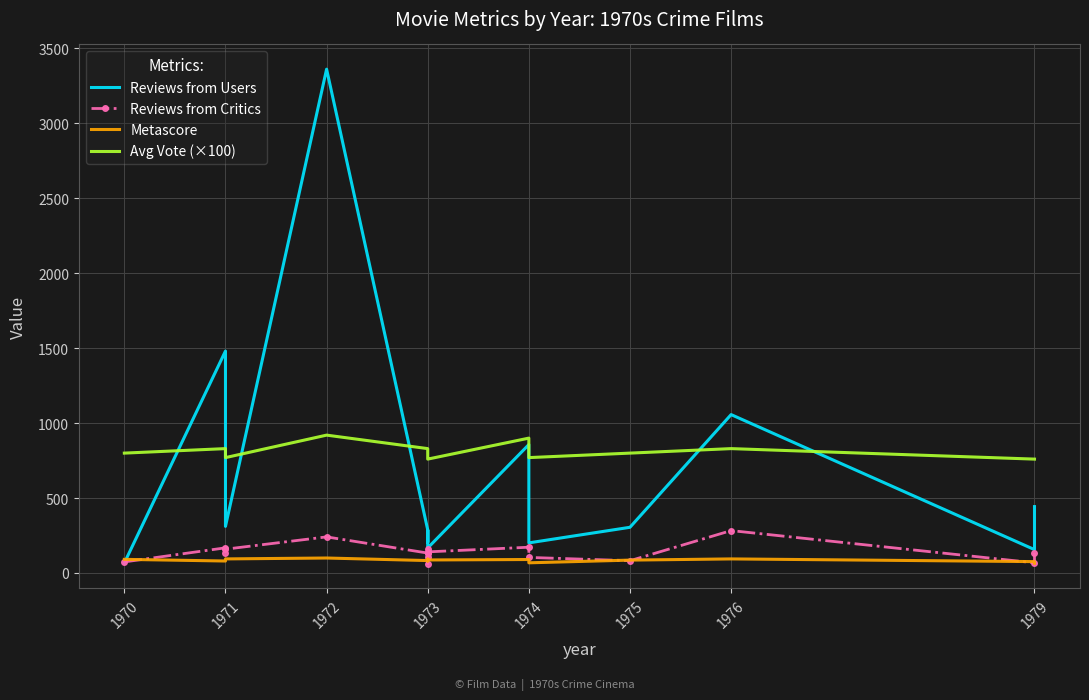

What is the value of the Reviews from Critics point at the 16th from the left?

68.0